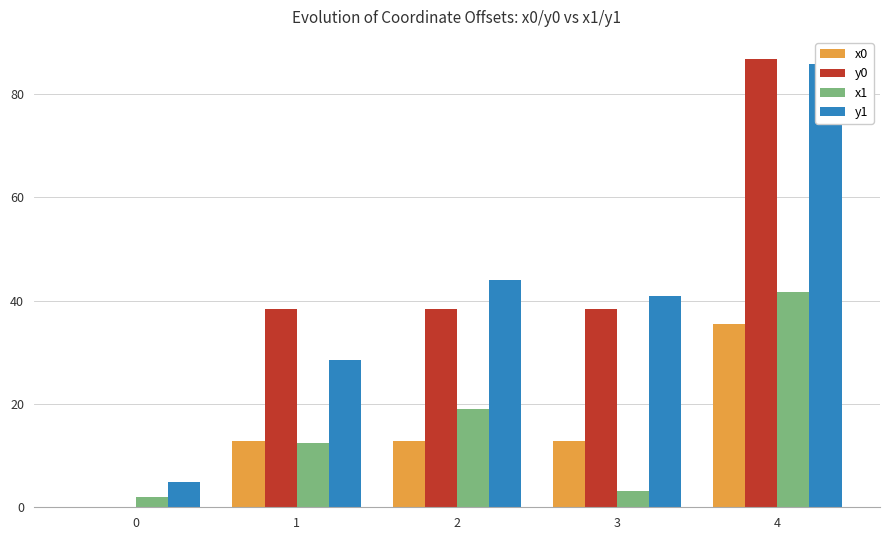

Rank the series by their maximum value, from lowest to highest.

x0, x1, y1, y0